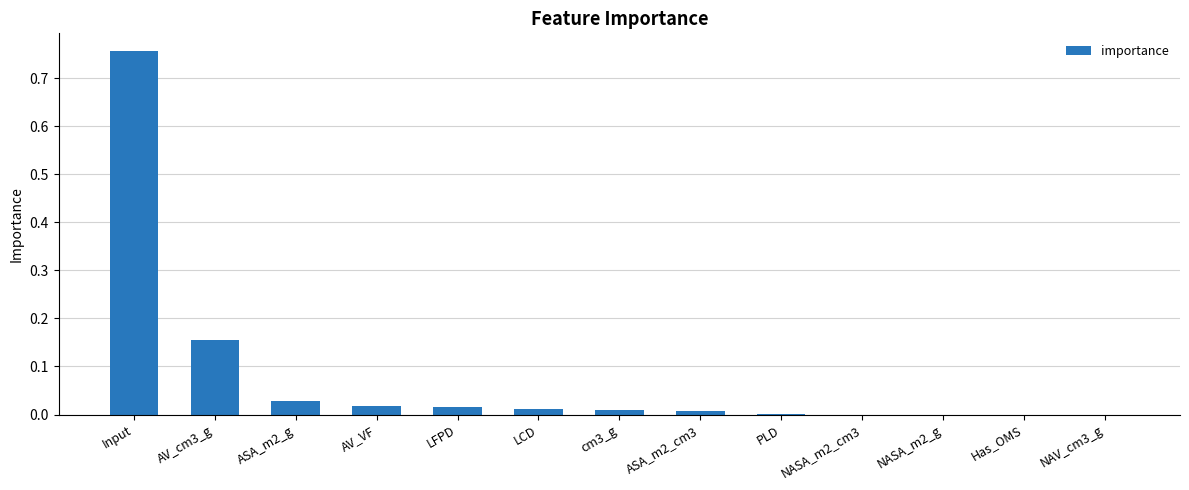

What is the change in value from Input to AV_VF?

-0.7